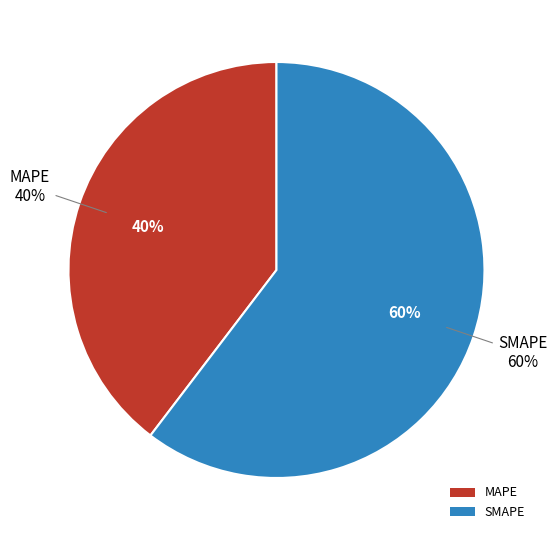

What percentage is the SMAPE slice, to the nearest percent?

60%